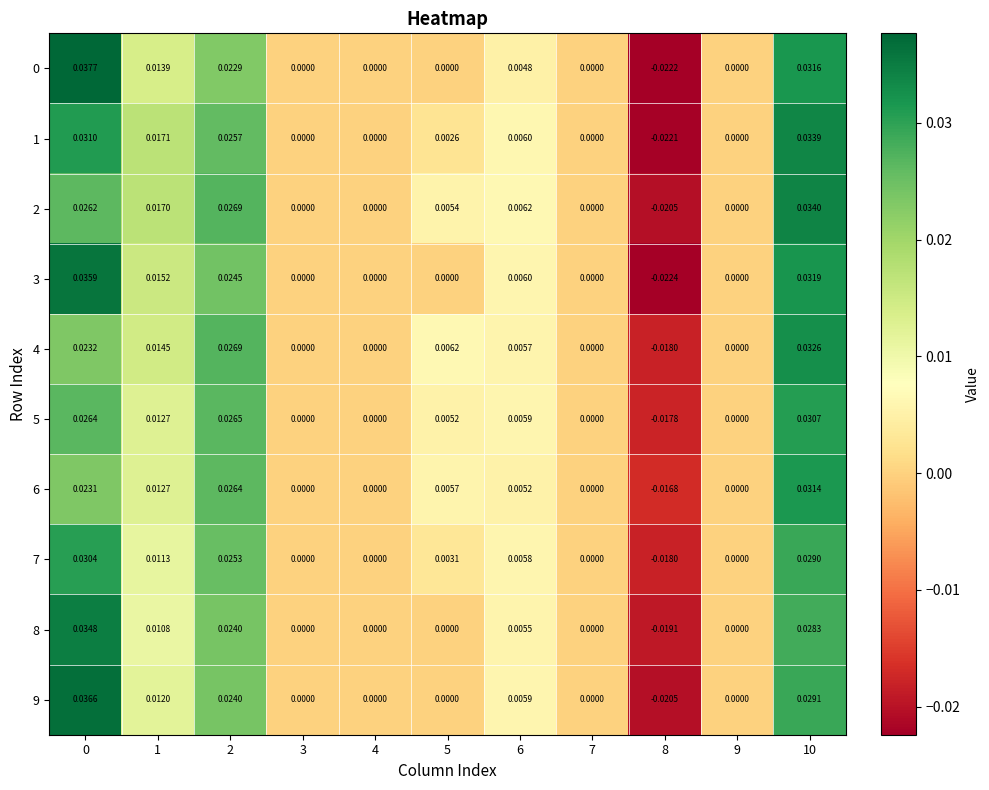

Is the value of 6 at 2 greater than the value of 8 at 1?

Yes